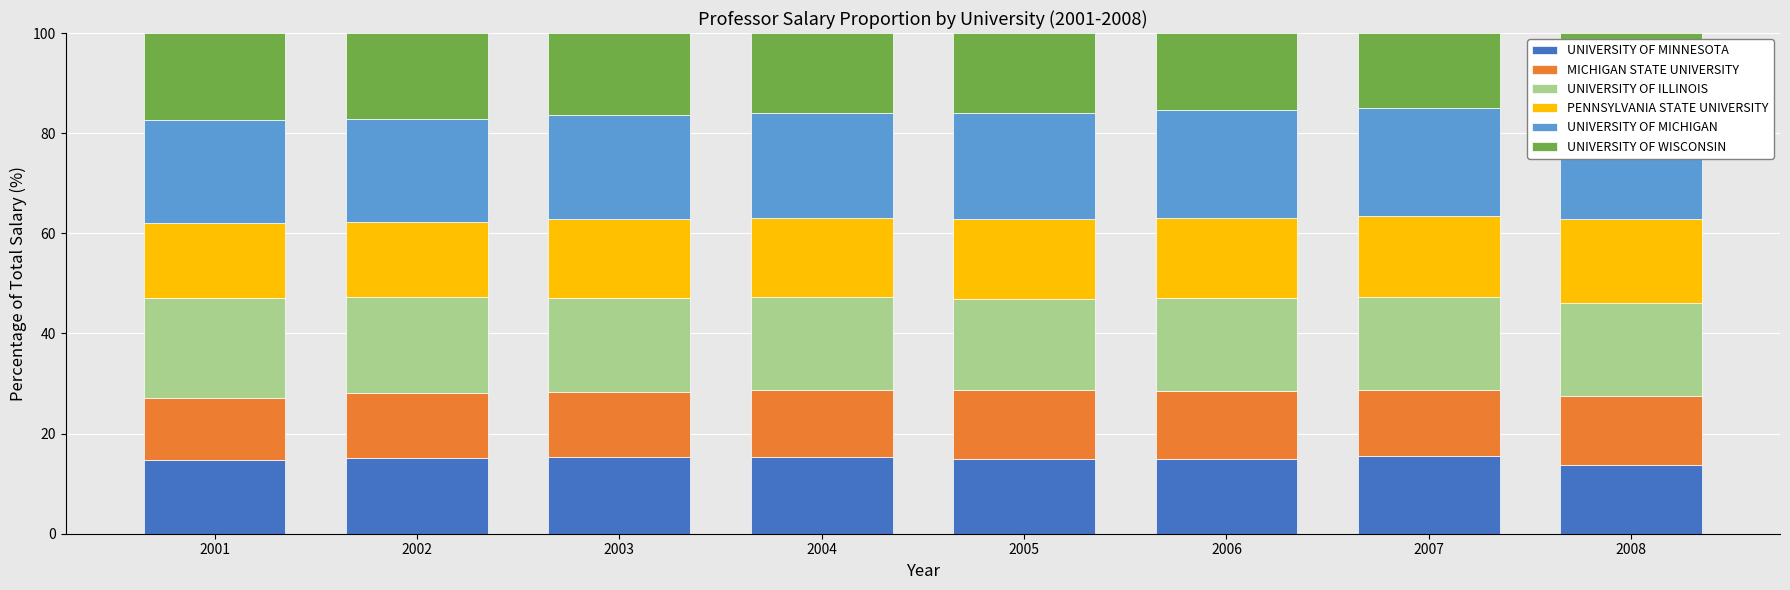

What is the value of the UNIVERSITY OF ILLINOIS bar at the 5th from the left?

18.3